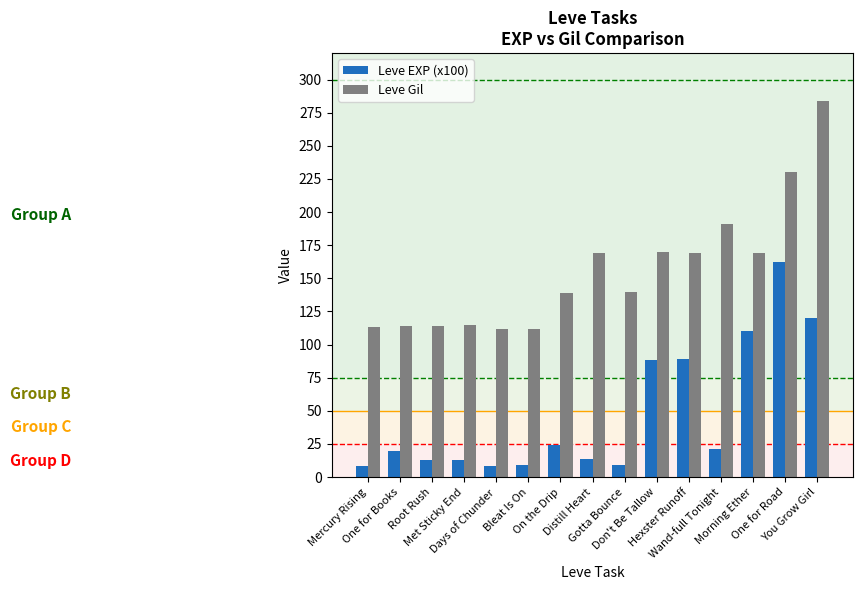

At which label does Leve Gil reach its peak?

You Grow Girl